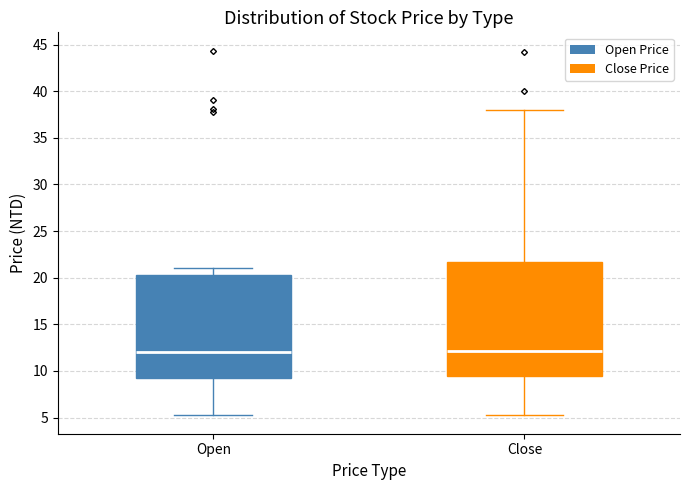

Reading left to right, read every box against the y-axis: the position of its median line, the range the box covers, and the ends of its whiskers. The values are not printed on the chart, so give them approximately, as read against the axis.

Open: median 12.0, box 9.5 to 20.5, whiskers 5.5 to 21.0
Close: median 12.0, box 9.5 to 21.5, whiskers 5.0 to 38.0